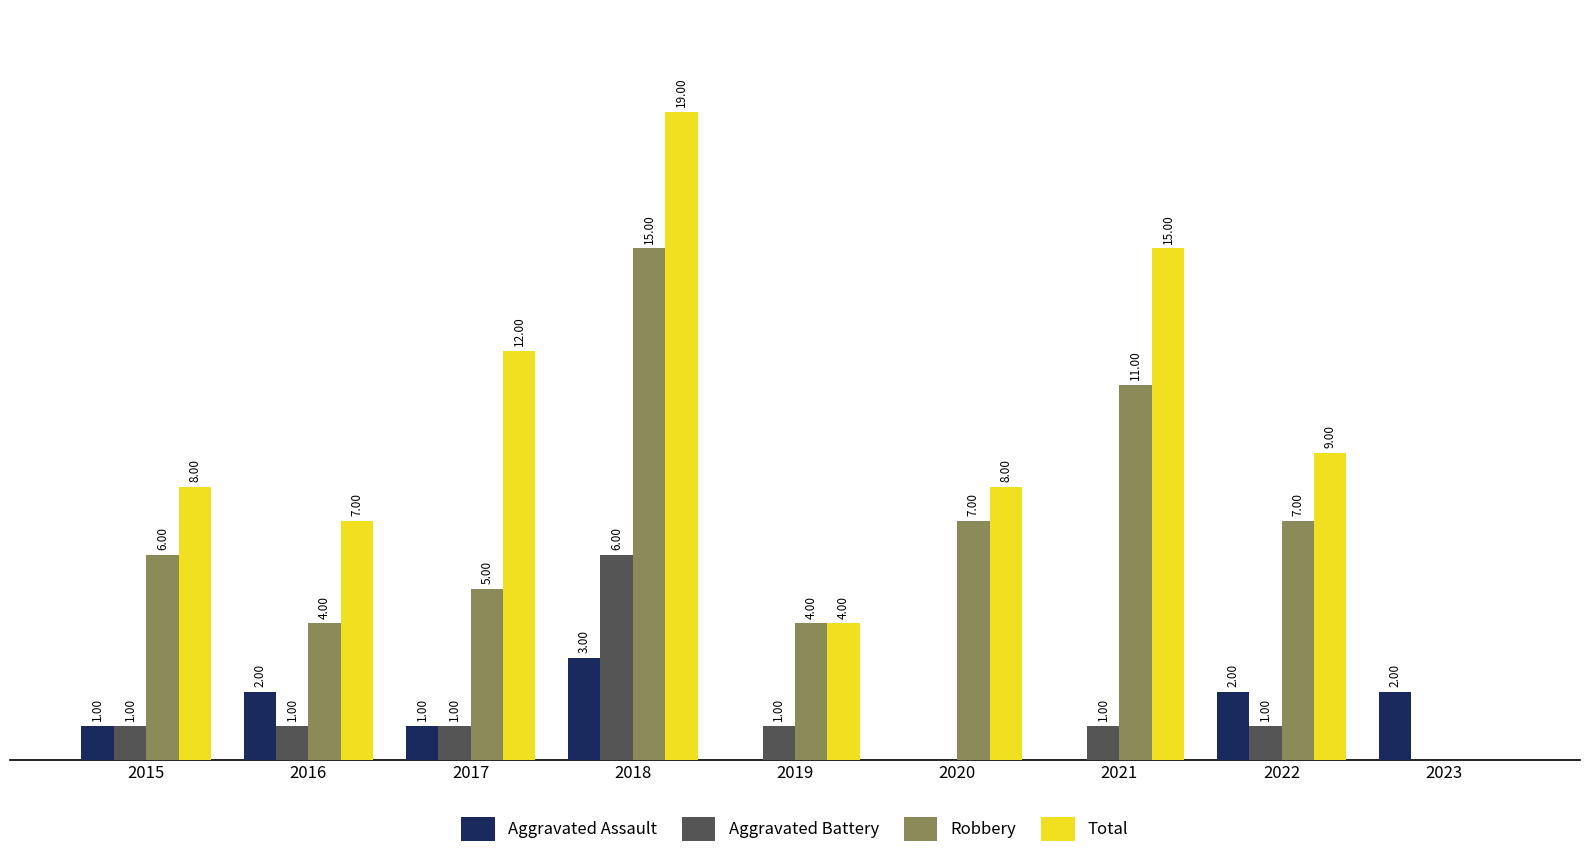

Which series changed the most between 2018 and 2022?

Total